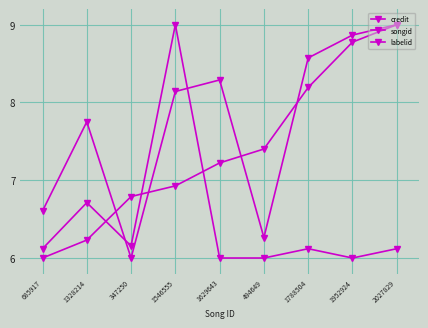

True or false: credit and labelid cross at least once.

True